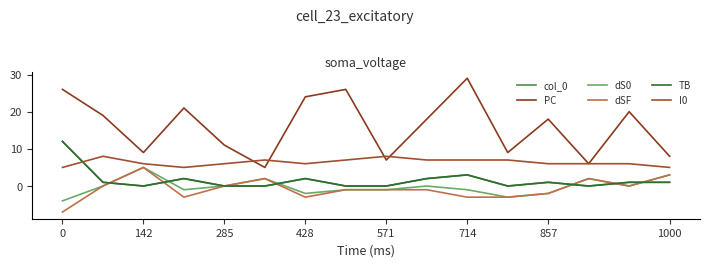

What is the maximum value shown in the chart?

29